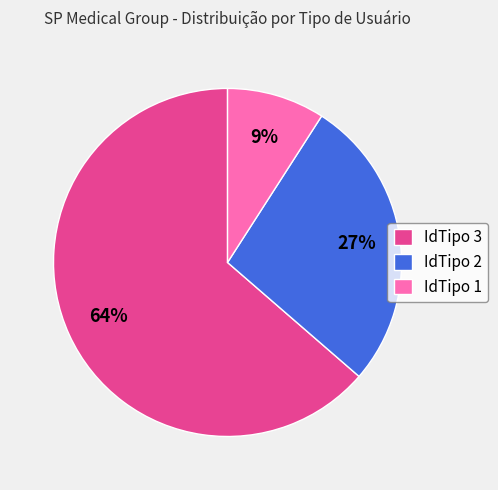

Does IdTipo 1 represent more than half of the total?

No